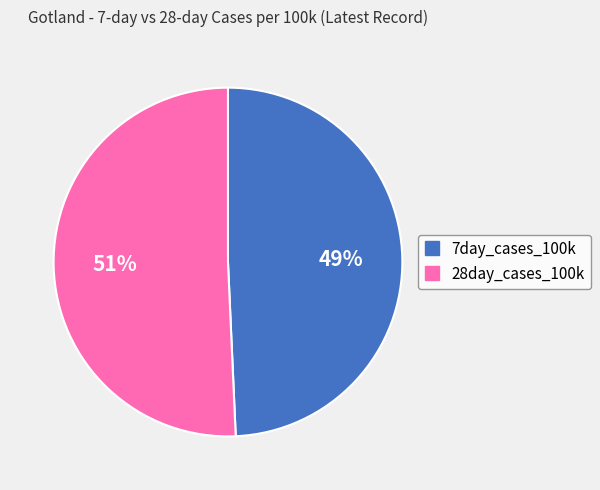

To the nearest percent, what percentage of the pie is 7day_cases_100k?

49%